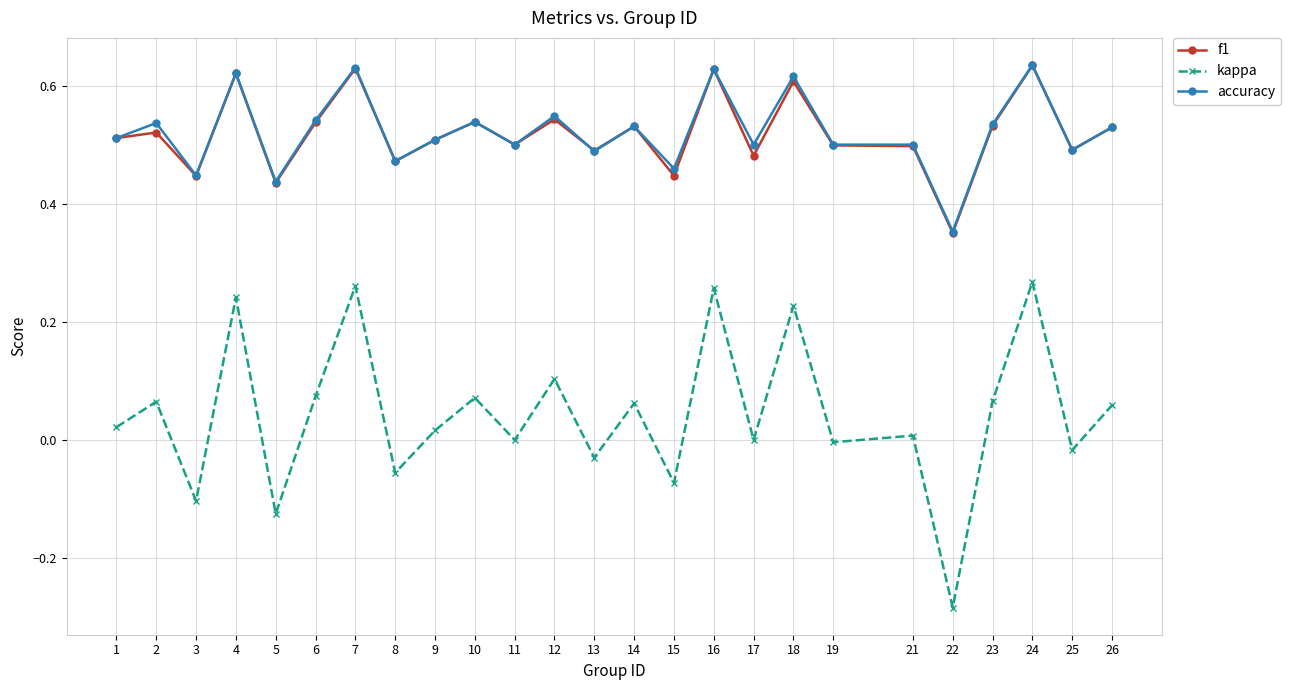

True or false: accuracy and kappa cross at least once.

False